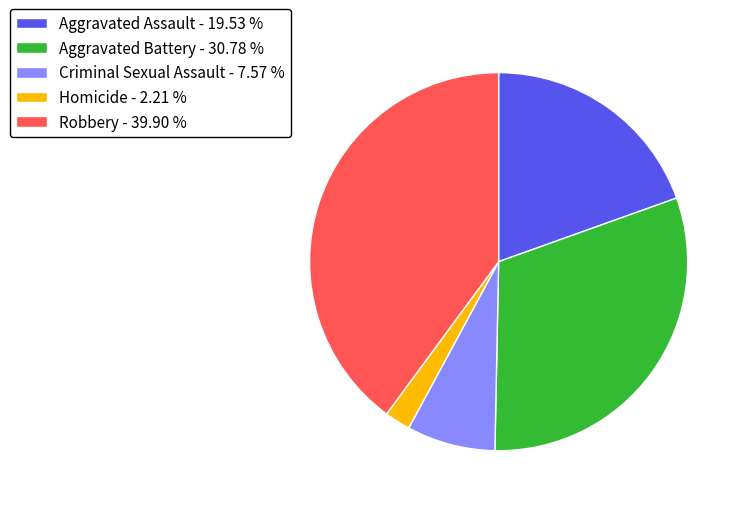

Which has a higher value, Criminal Sexual Assault or Aggravated Assault?

Aggravated Assault